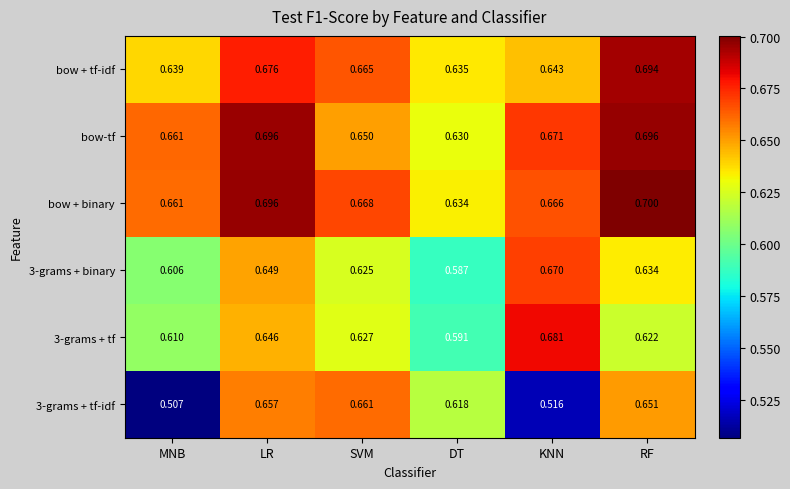

Where is bow-tf nearest to the value 0?

DT